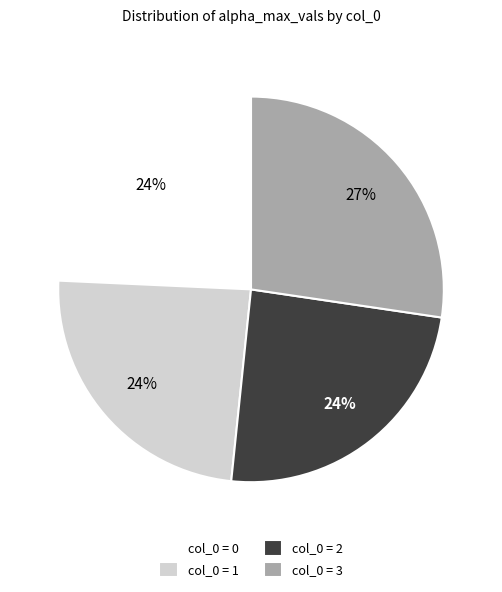

How many slices are in this pie chart?

4